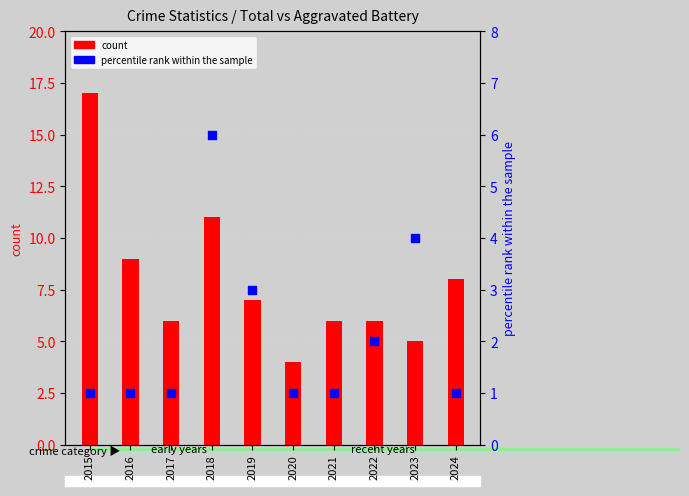

At which category is the sum across all series the highest?

2015